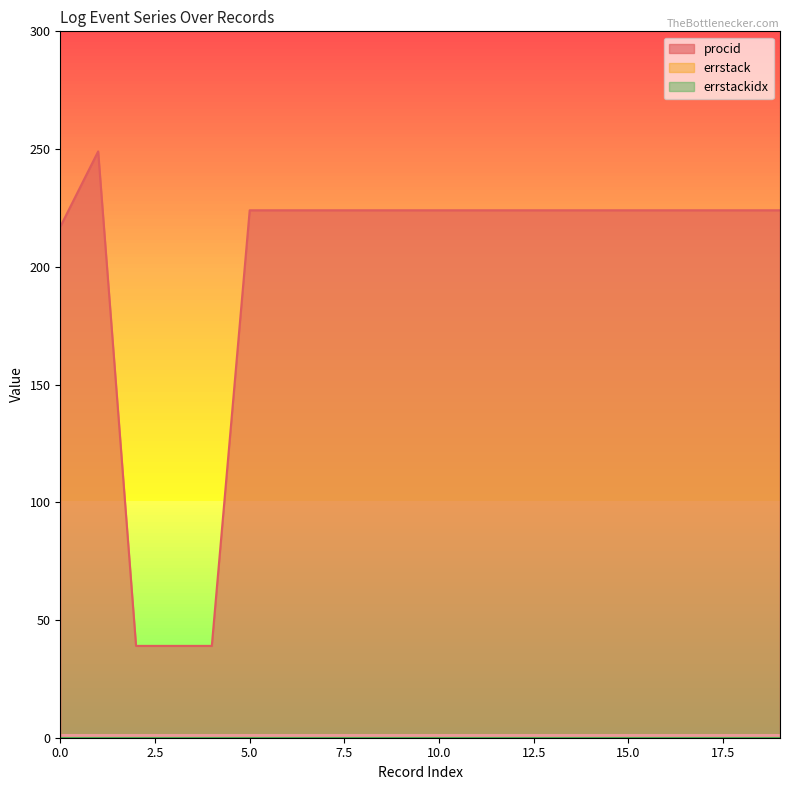

True or false: procid and errstack cross at least once.

False